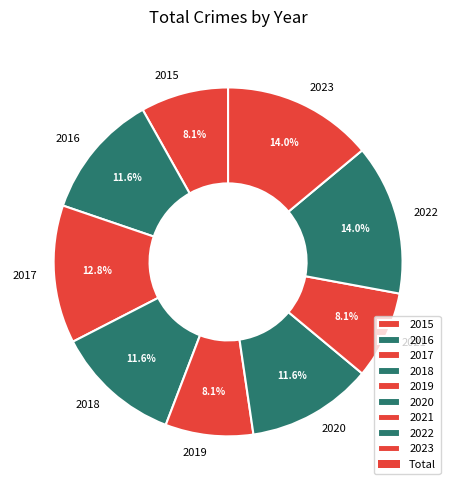

What percentage is NOT represented by 2015?

91.9%